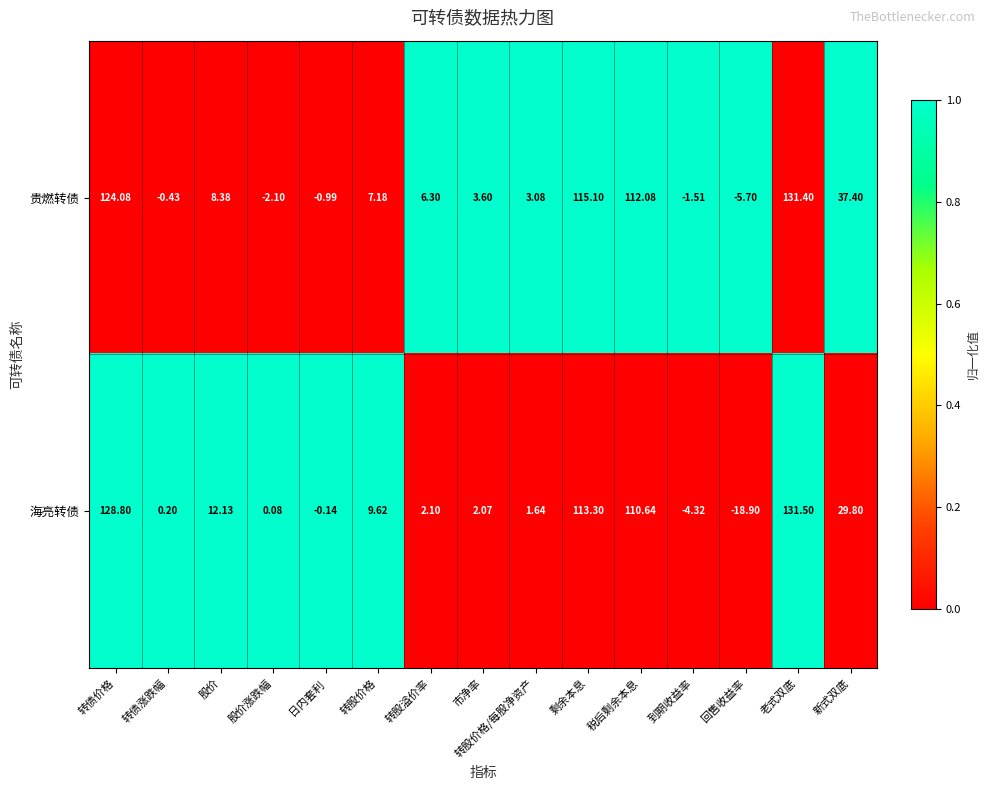

Where does the 贵燃转债 series first go above 6?

转债价格